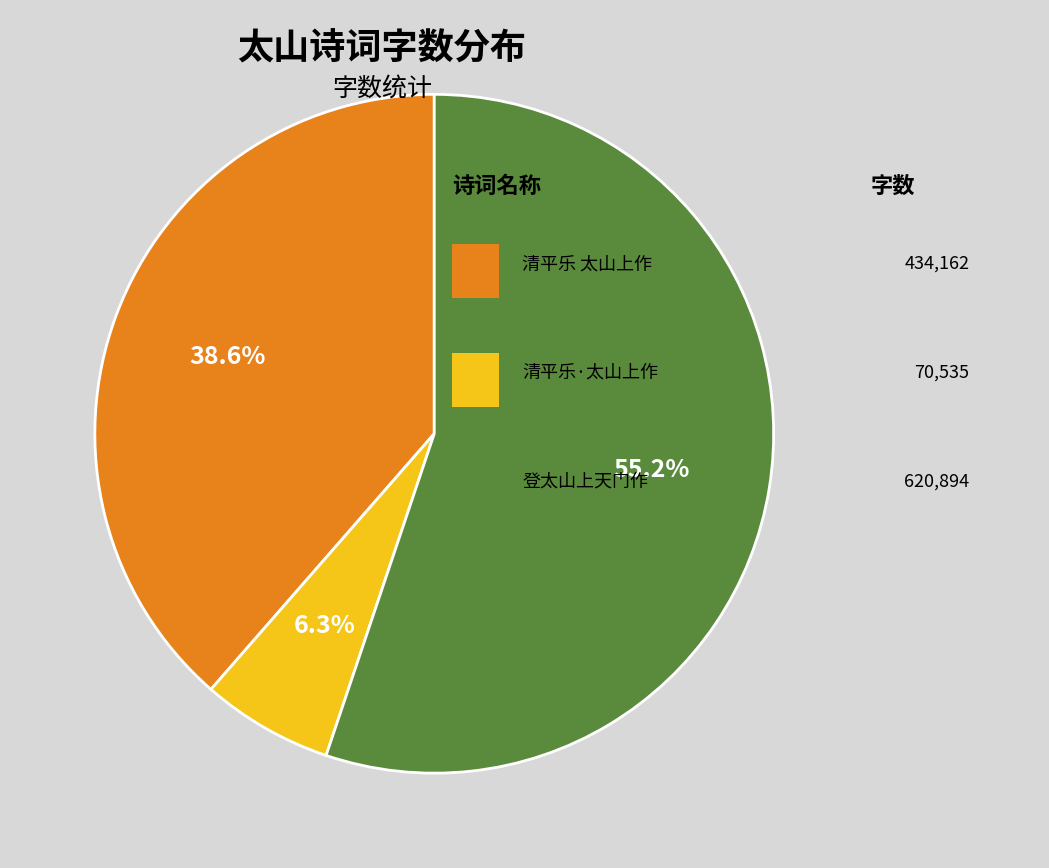

How many segments does this pie chart have?

3